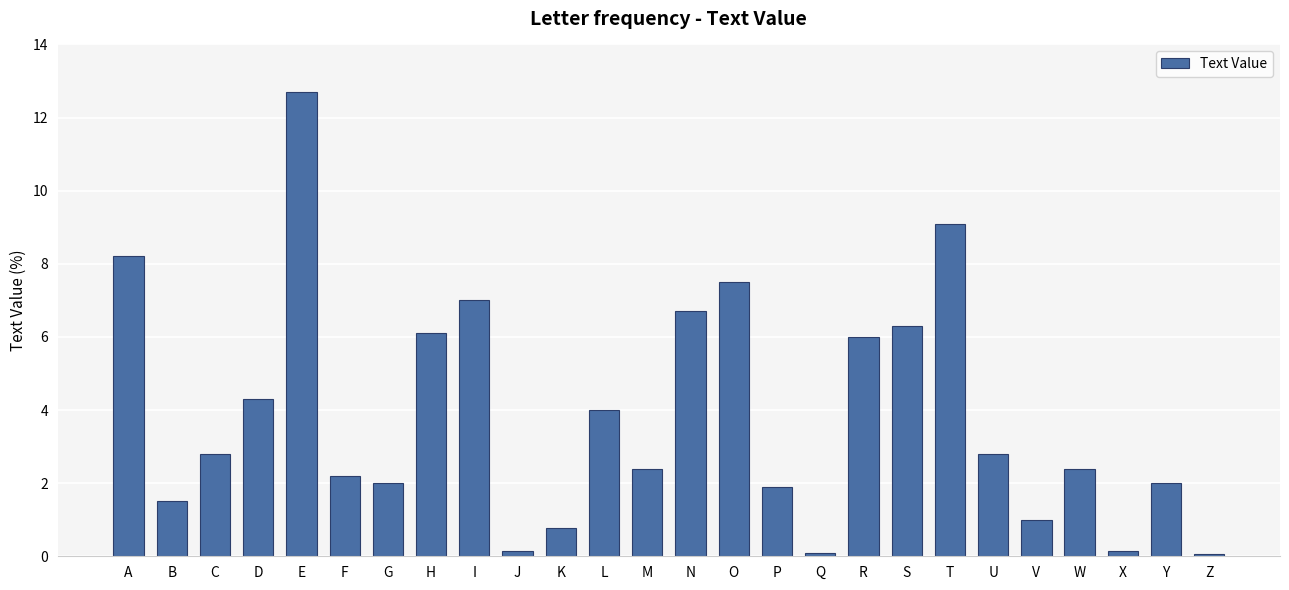

What is the smallest value displayed?

0.1